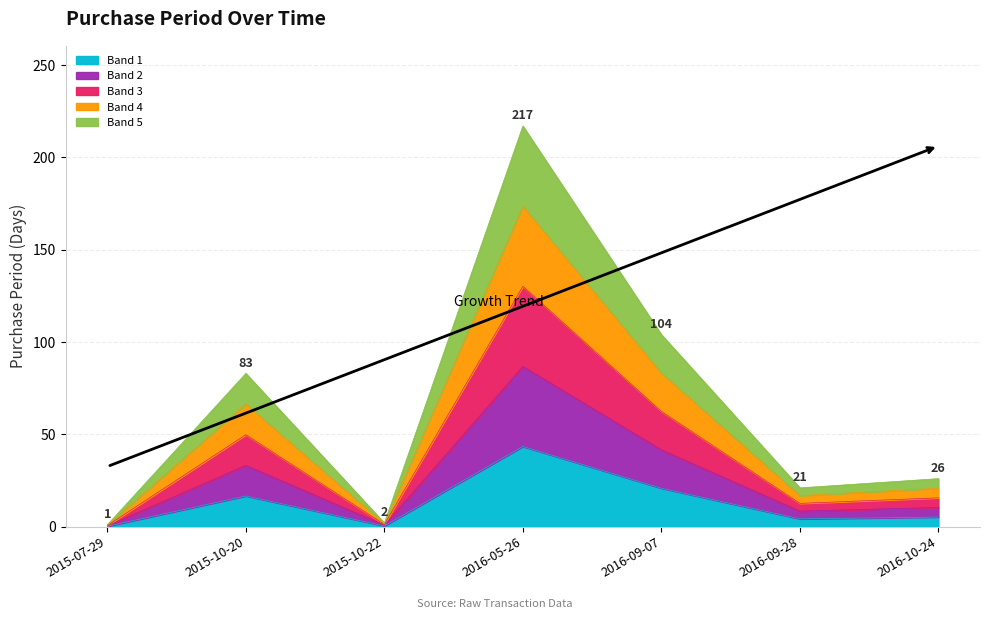

Which label corresponds to the smallest value in the chart?

2015-07-29